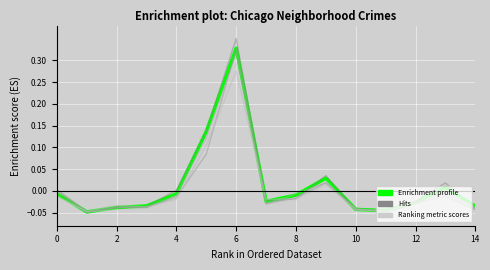

Does the chart display data point markers on the line(s)?

No